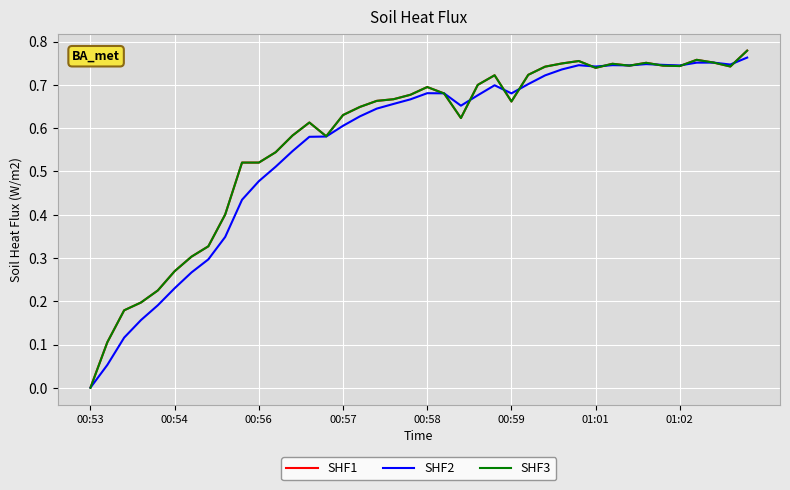

Which series has the widest spread of values?

SHF3